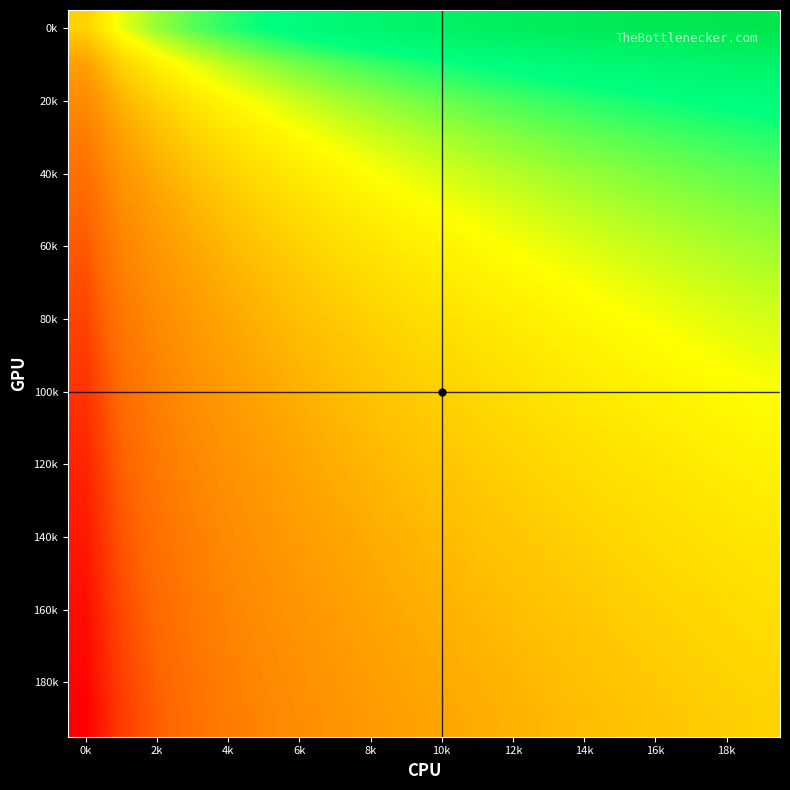

What is the maximum value shown in the chart?

3.0